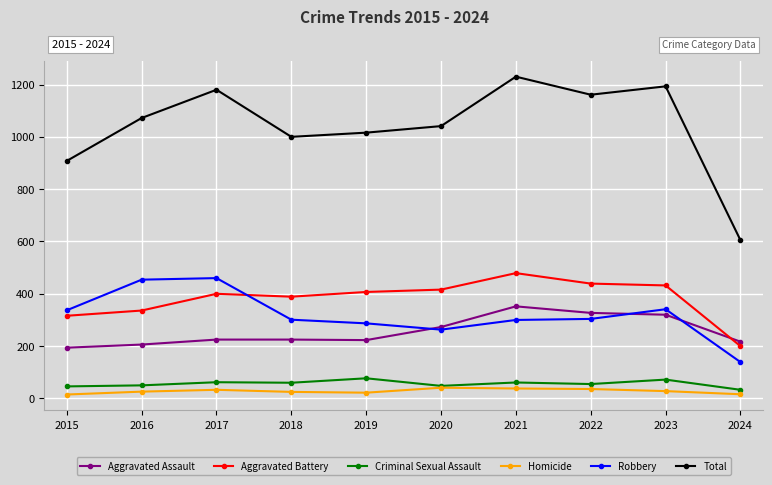

The Aggravated Assault series shows 169 at 2021. True or false?

False